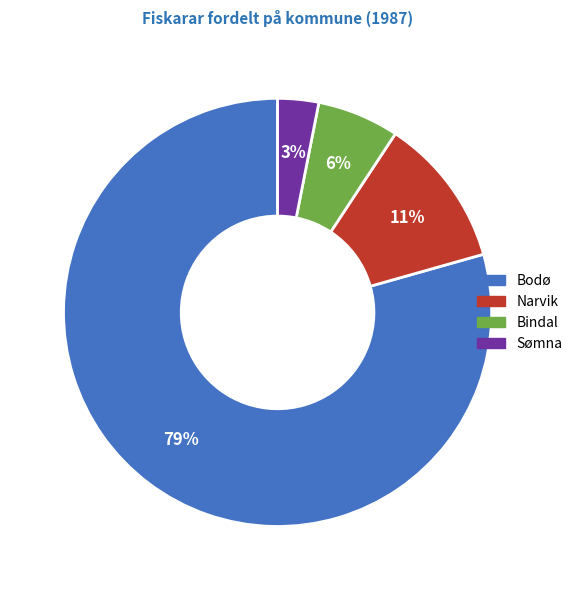

Is it true that Bodø is 68% of the pie?

False